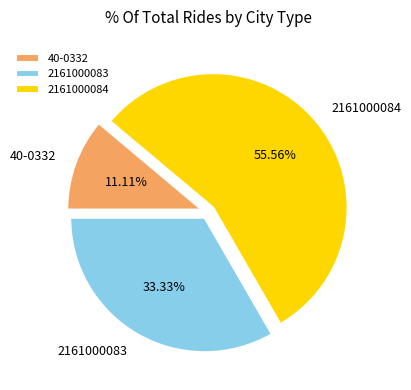

Combined, do 2161000084 and 2161000083 account for over 50%?

Yes